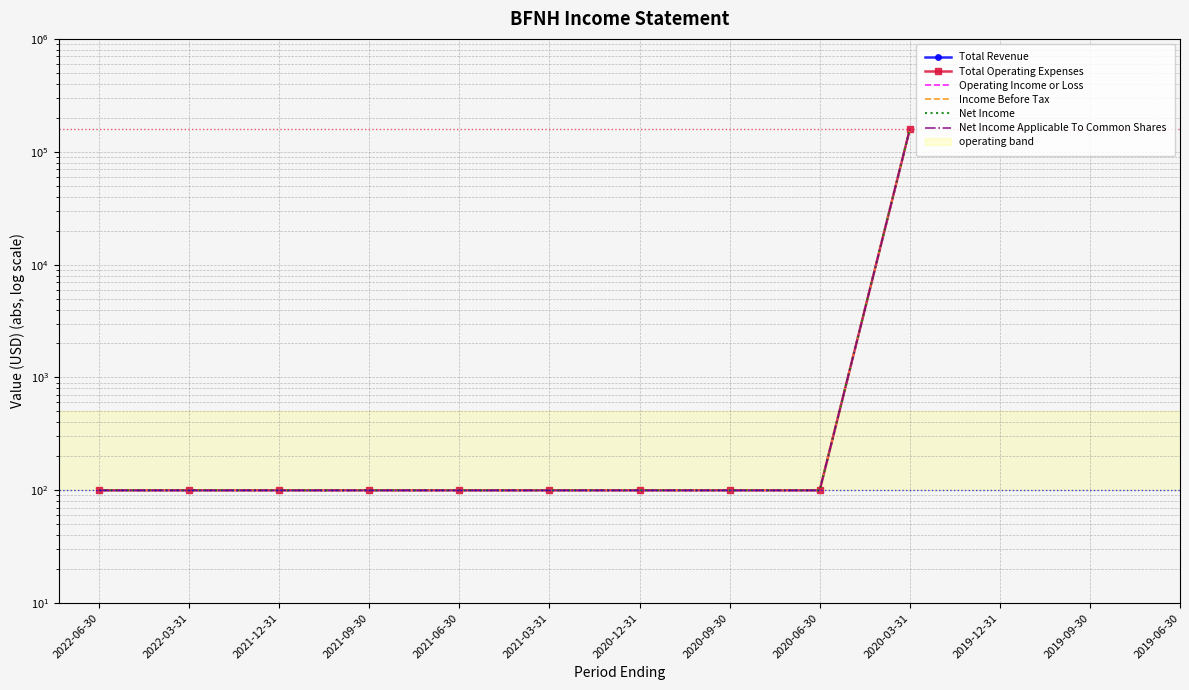

Does the chart have visible grid lines?

Yes